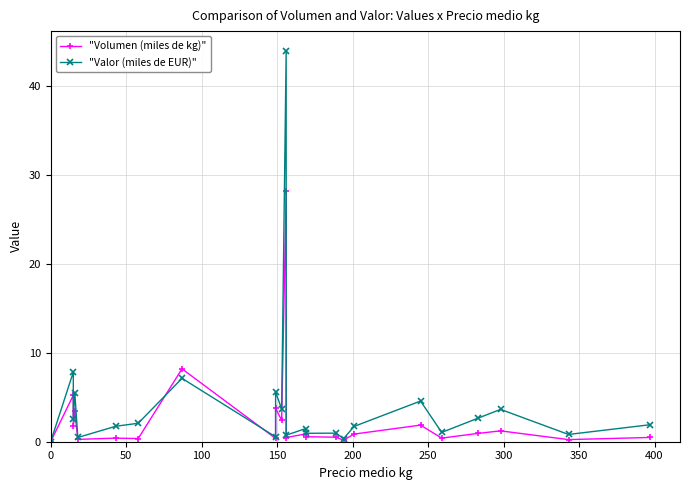

Reading left to right, what are all the values shown in this chart?

"Volumen (miles de kg)": 0.0	5.2	1.7	3.4	0.3	0.4	0.4	8.2	0.4	3.7	2.4	28.2	0.5	0.9	0.6	0.5	0.2	0.9	1.9	0.4	0.9	1.2	0.2	0.5
"Valor (miles de EUR)": 0.0	7.8	2.6	5.5	0.5	1.7	2.1	7.1	0.5	5.6	3.7	44.0	0.7	1.5	0.9	1.0	0.3	1.7	4.6	1.0	2.6	3.6	0.8	1.9